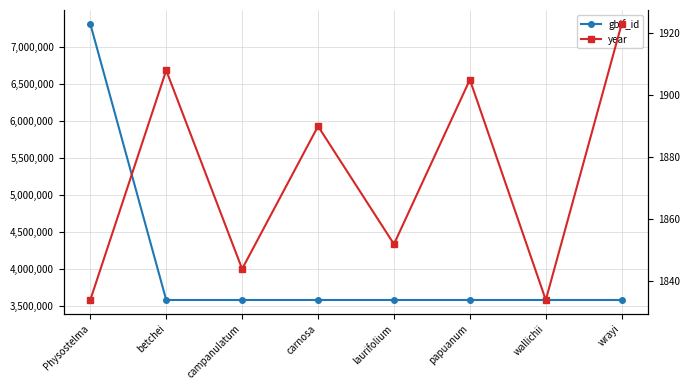

The value of gbif_id at carnosa is 5070823. True or false?

False